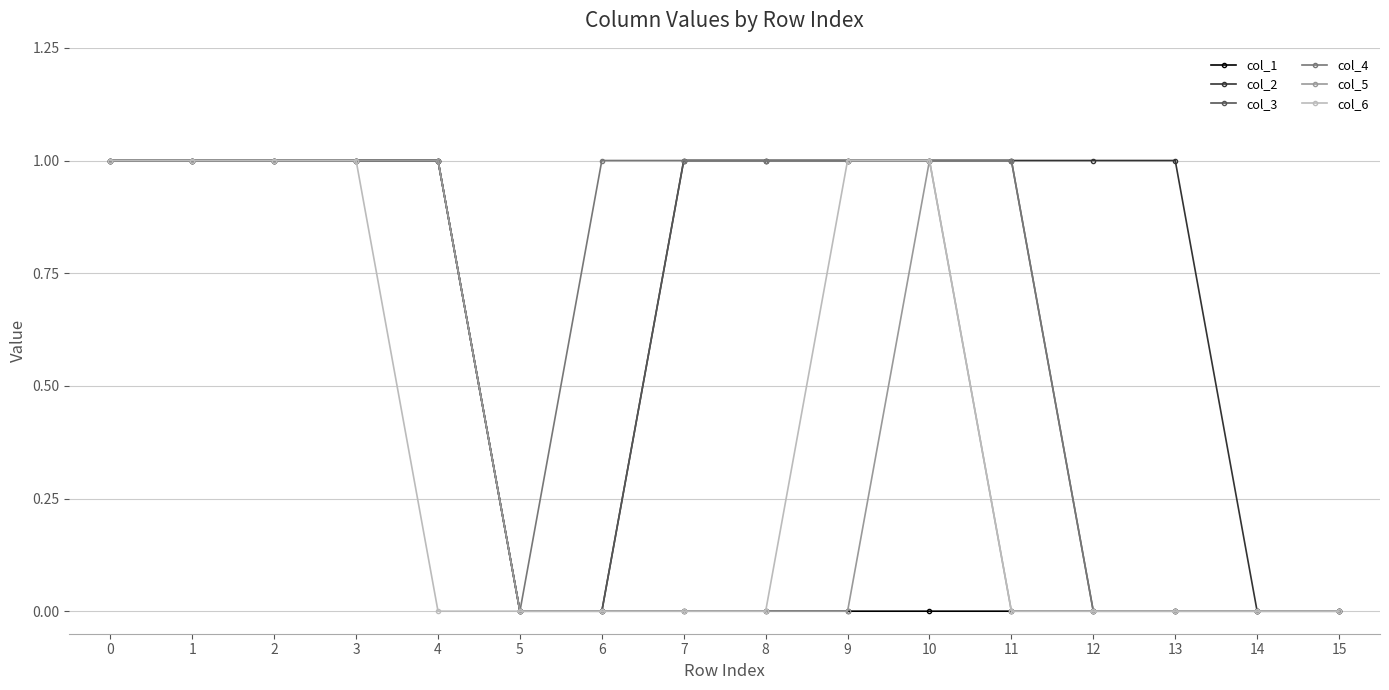

What is the maximum value for col_6?

1